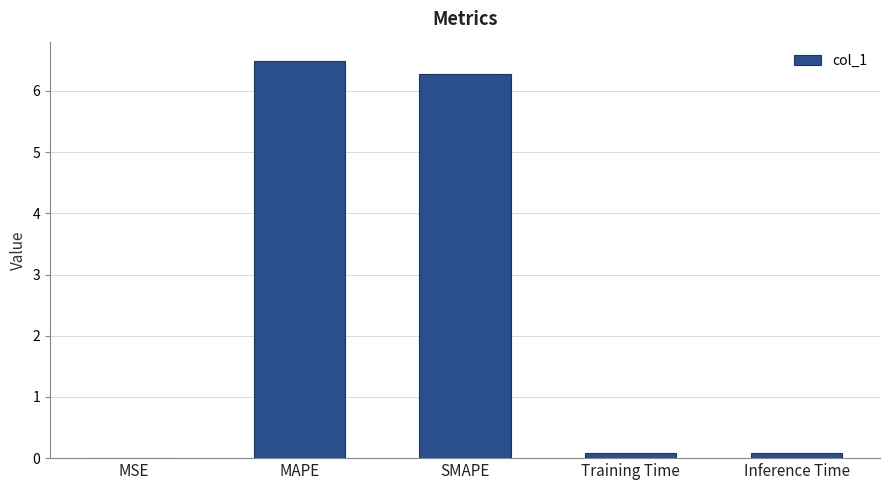

True or false: the data shows 0.0 at MSE.

True